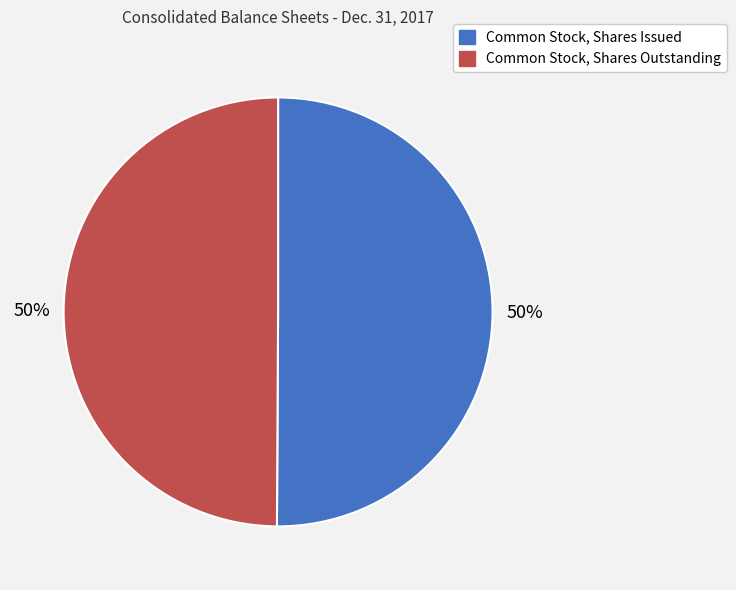

What percentage is the Common Stock, Shares Outstanding slice, to the nearest percent?

50%